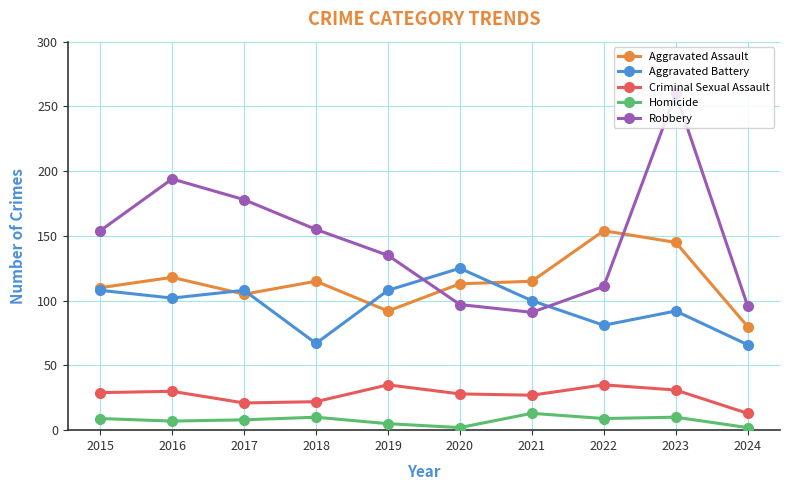

What is the greatest value displayed?

260